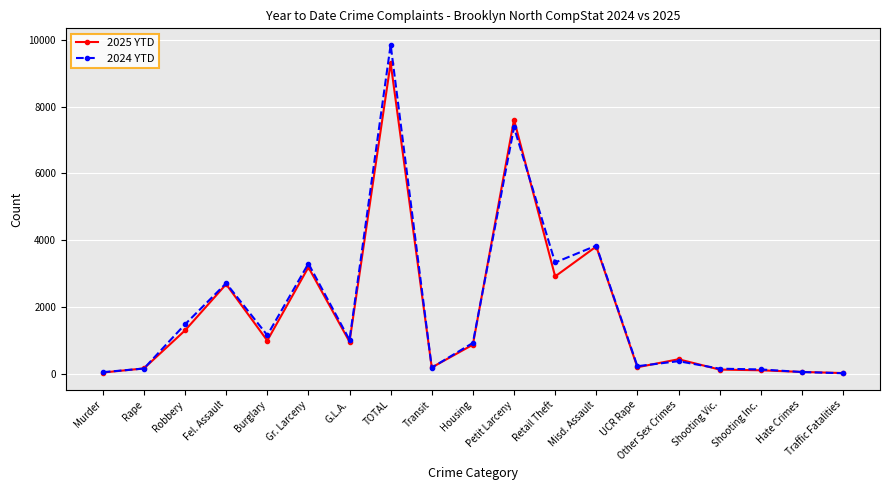

What is the sum of all 2024 YTD values?

36310